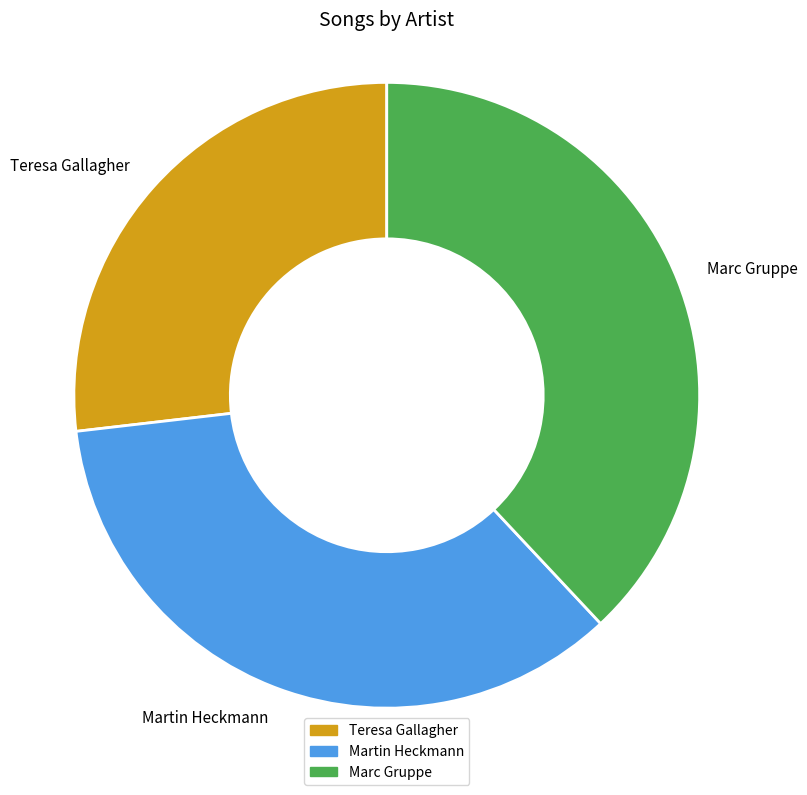

Does any single category account for the majority?

No